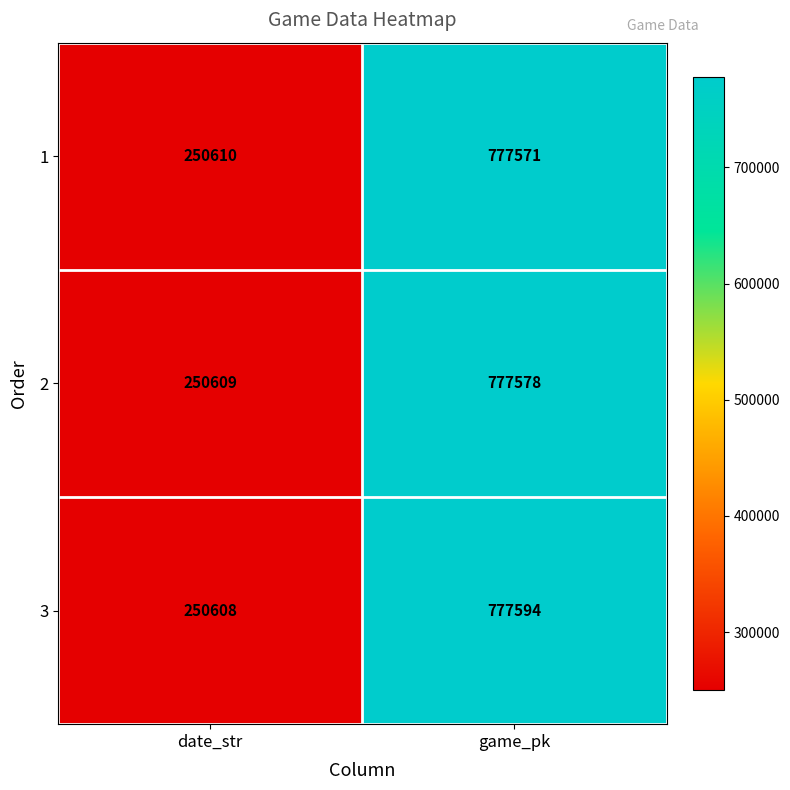

What is the approximate value of 1 at date_str?

250610